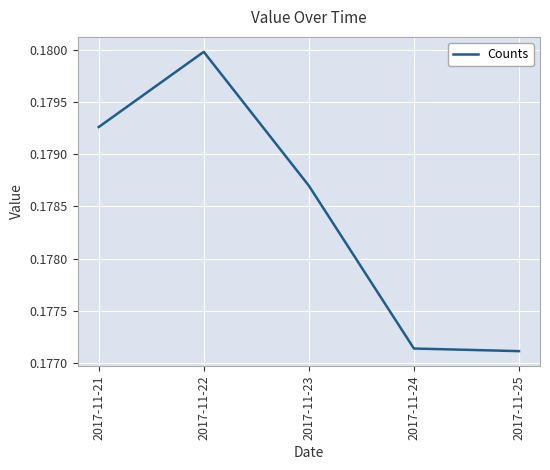

What is the sum of all values?

0.9